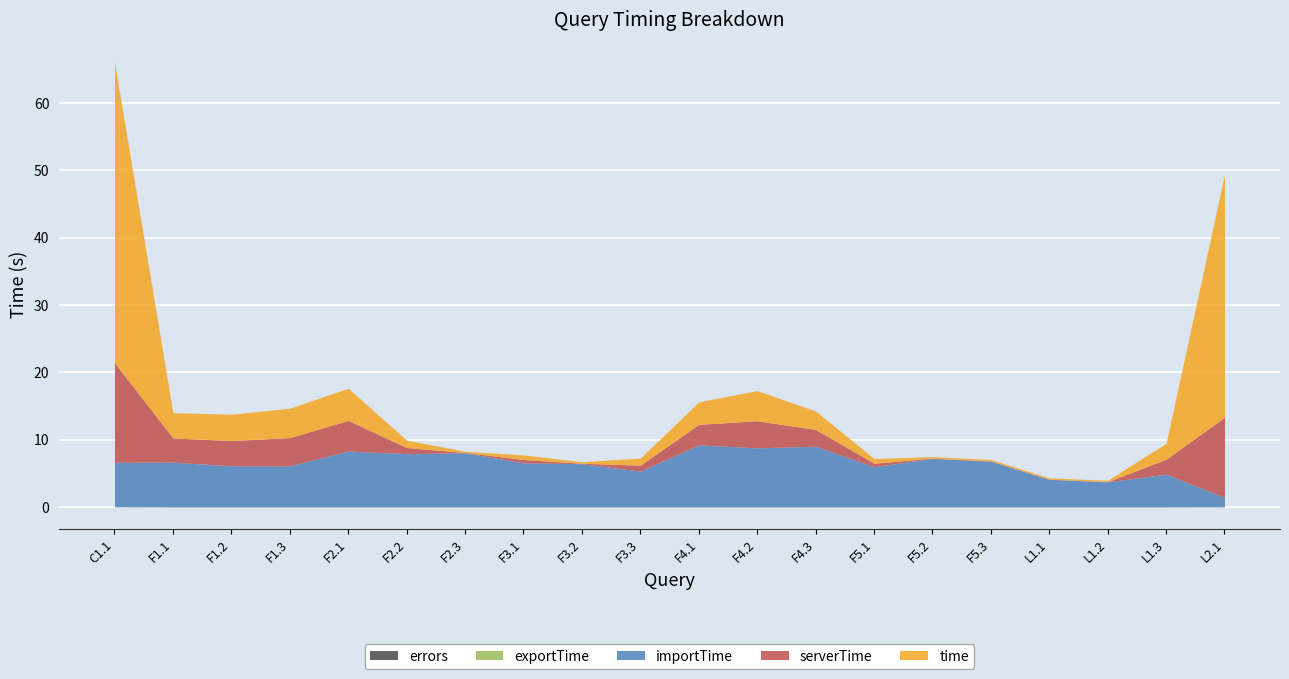

What is the average value of the serverTime series?

2.9